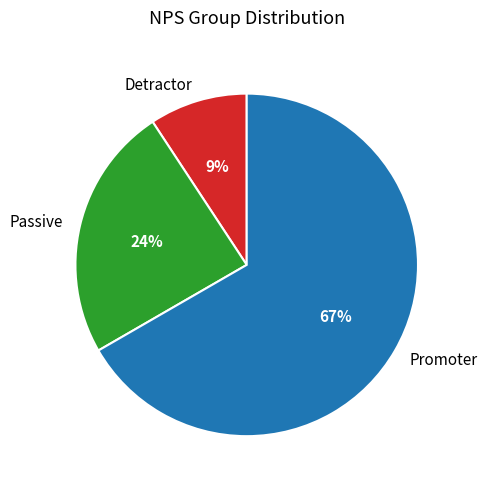

To the nearest percent, what is the combined percentage of Promoter and Detractor?

76%